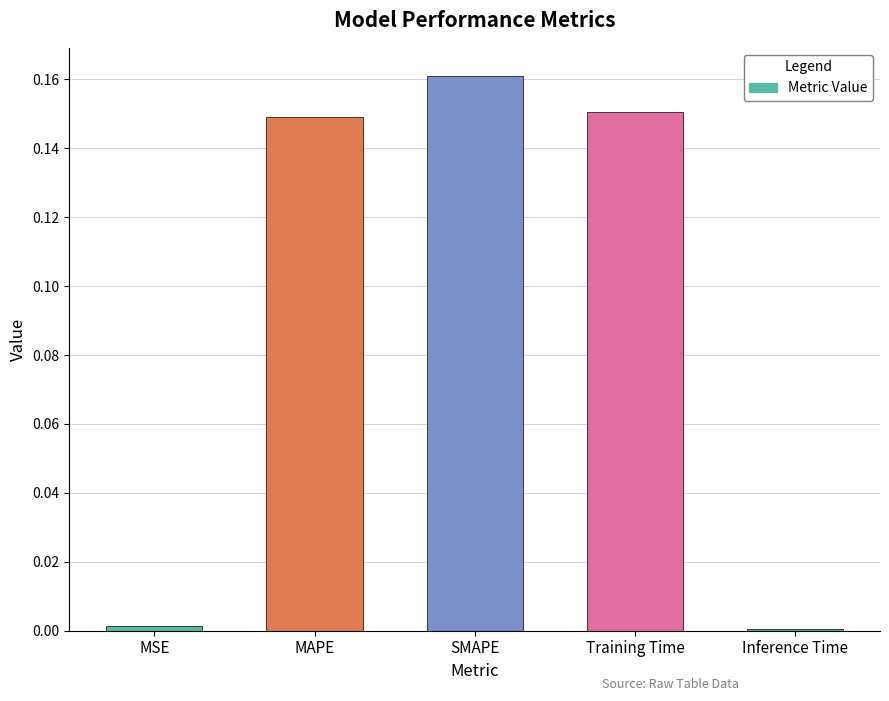

Which label corresponds to the largest value in the chart?

SMAPE